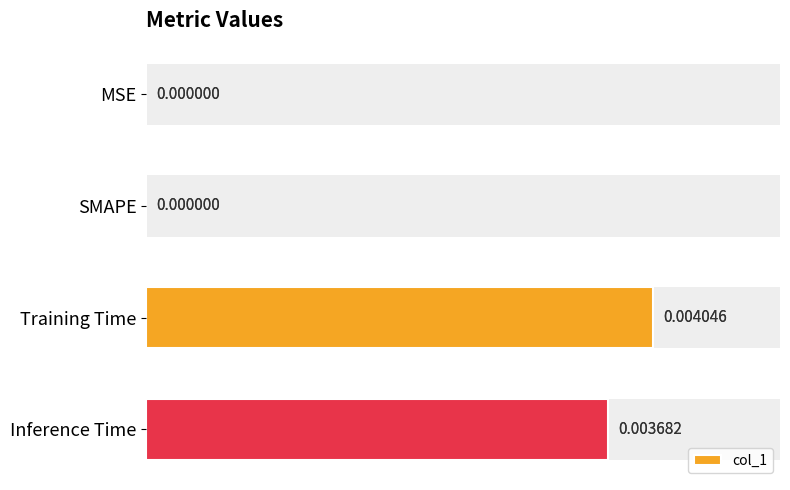

The chart shows a value of 0.0 at 0.001. True or false?

False